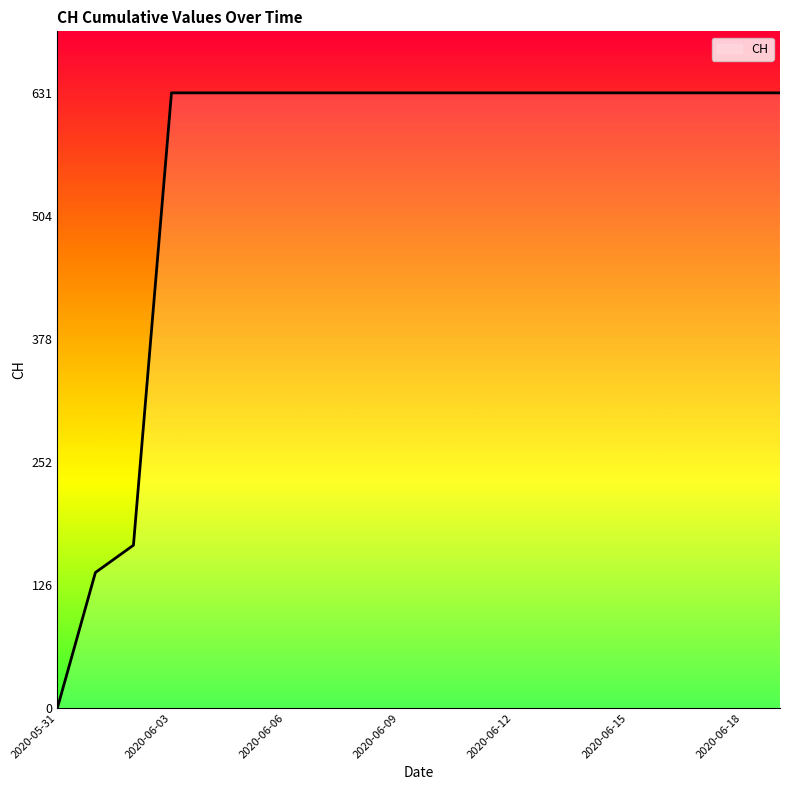

What is the maximum value shown in the chart?

631